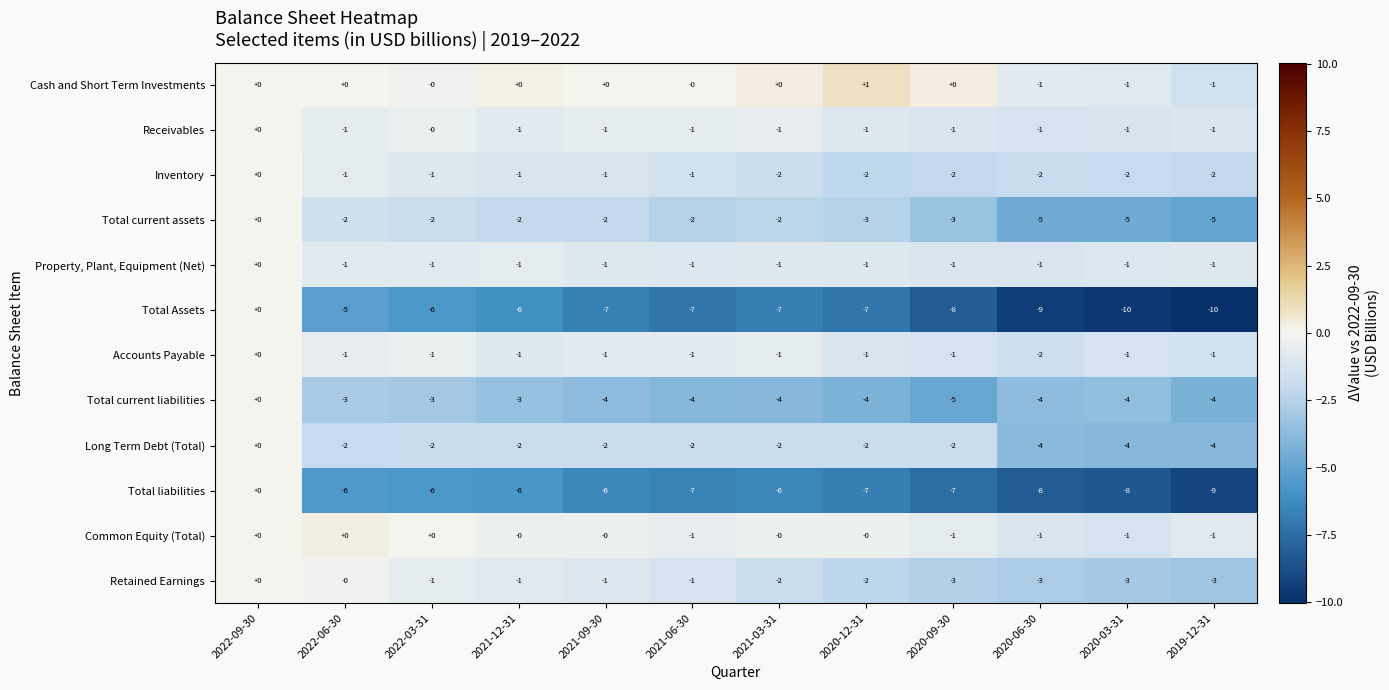

What is the spread (max minus min) of values at 2021-03-31?

7